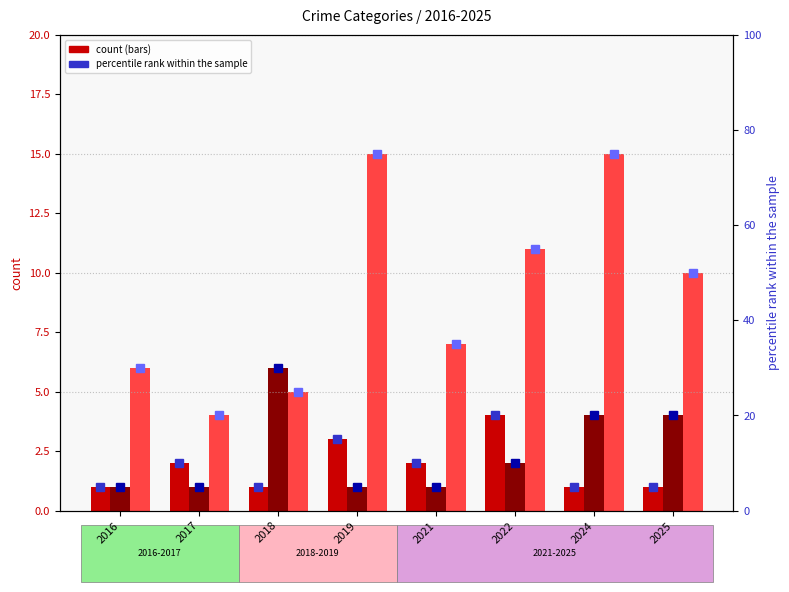

Which has a higher value, 2017 or 2021?

2017